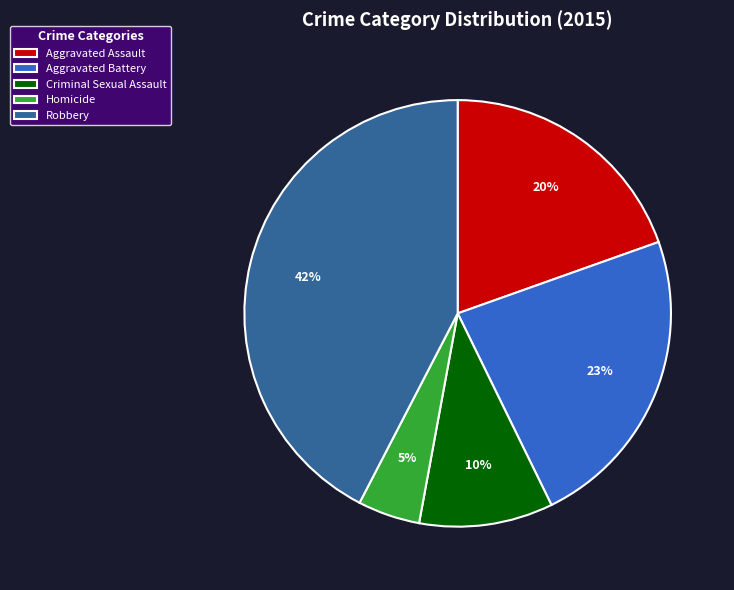

True or false: Criminal Sexual Assault accounts for 1% of the total.

False